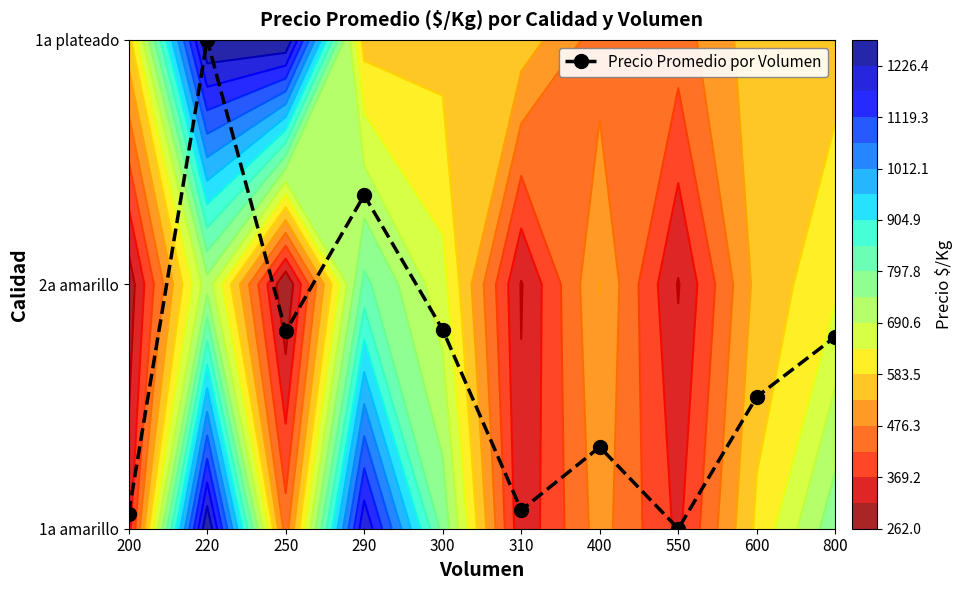

How many categories are shown in the chart?

10